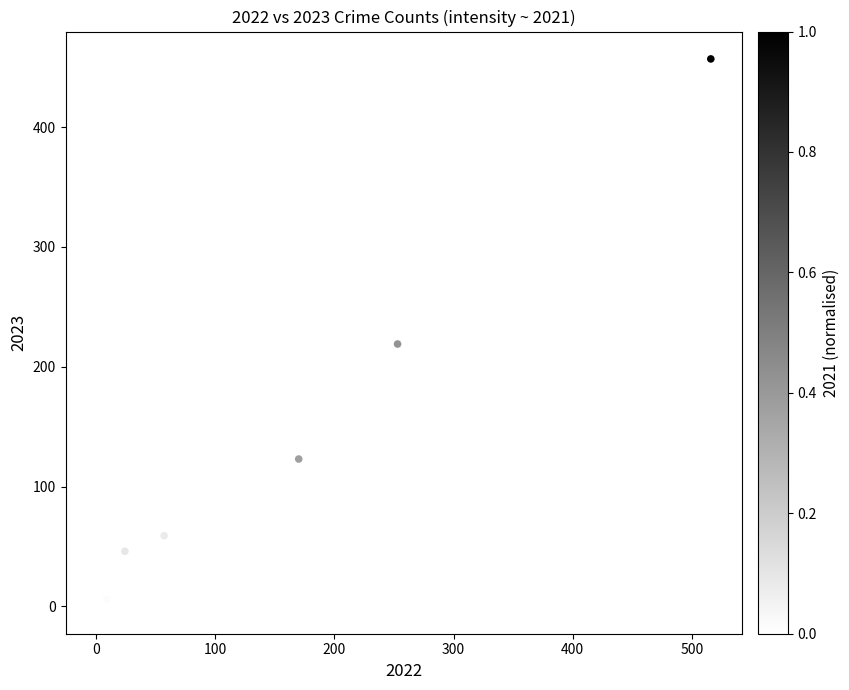

What Y value in the scatter plot is closest to 228?

219